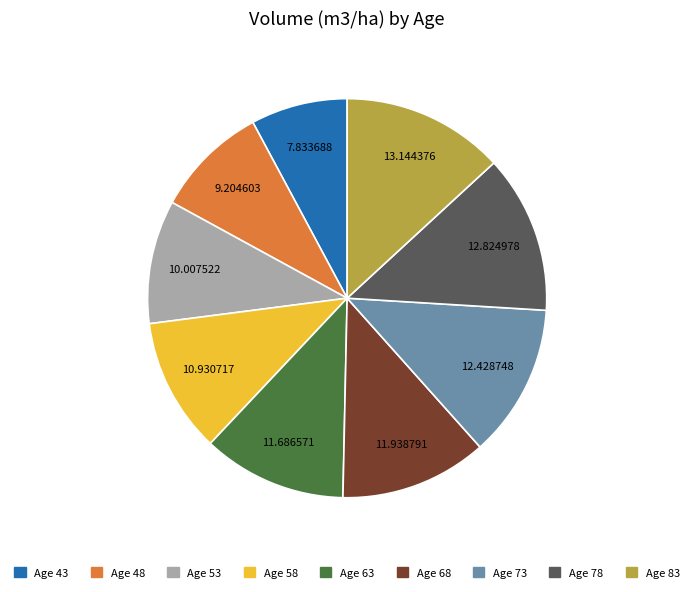

Count the number of slices in the pie.

9